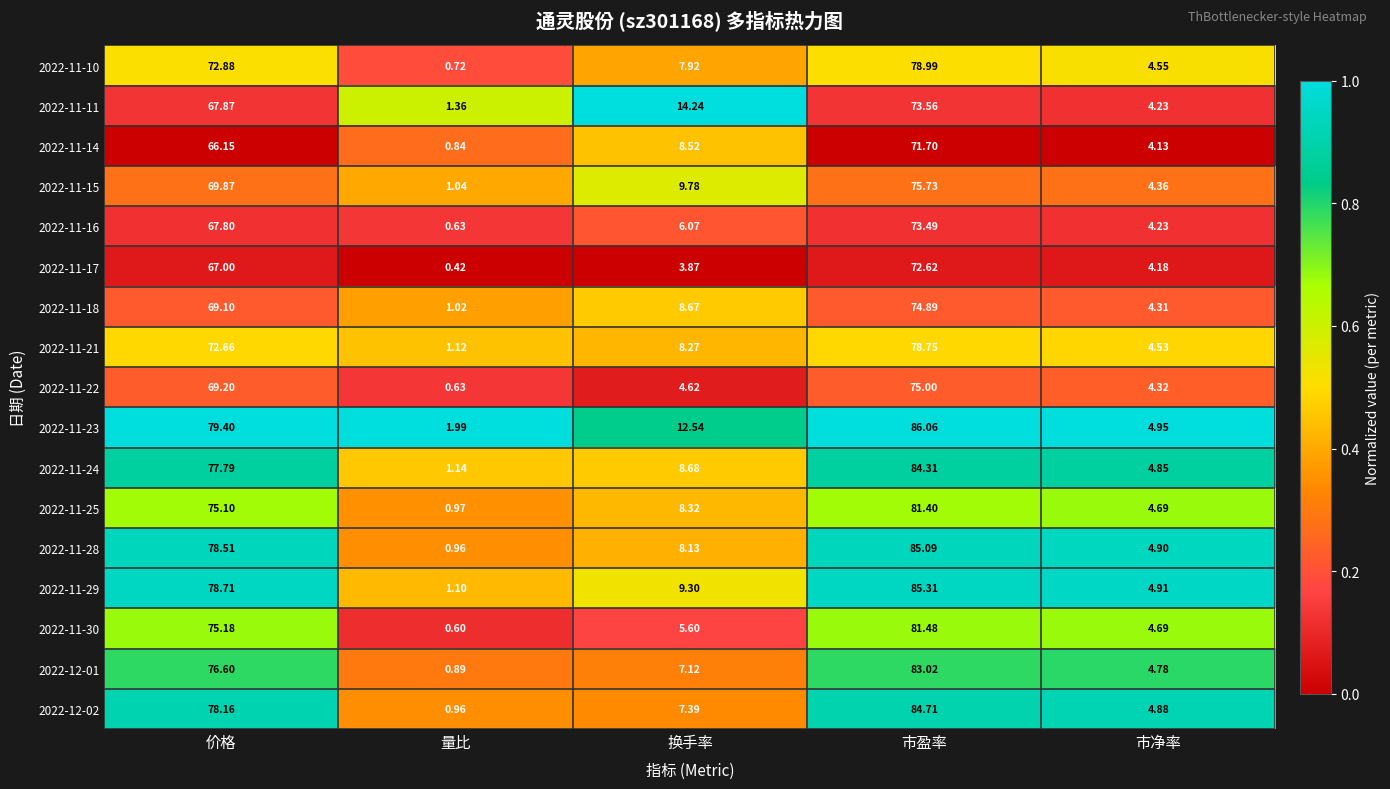

Is the value of 2022-11-25 at 换手率 greater than the value of 2022-11-18 at 量比?

Yes